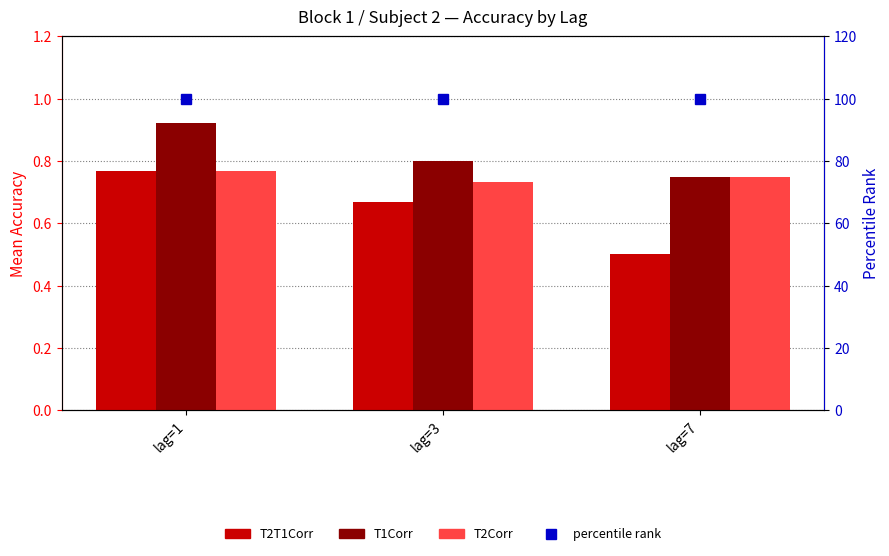

The value of T2T1Corr at lag=3 is 0.7. True or false?

True